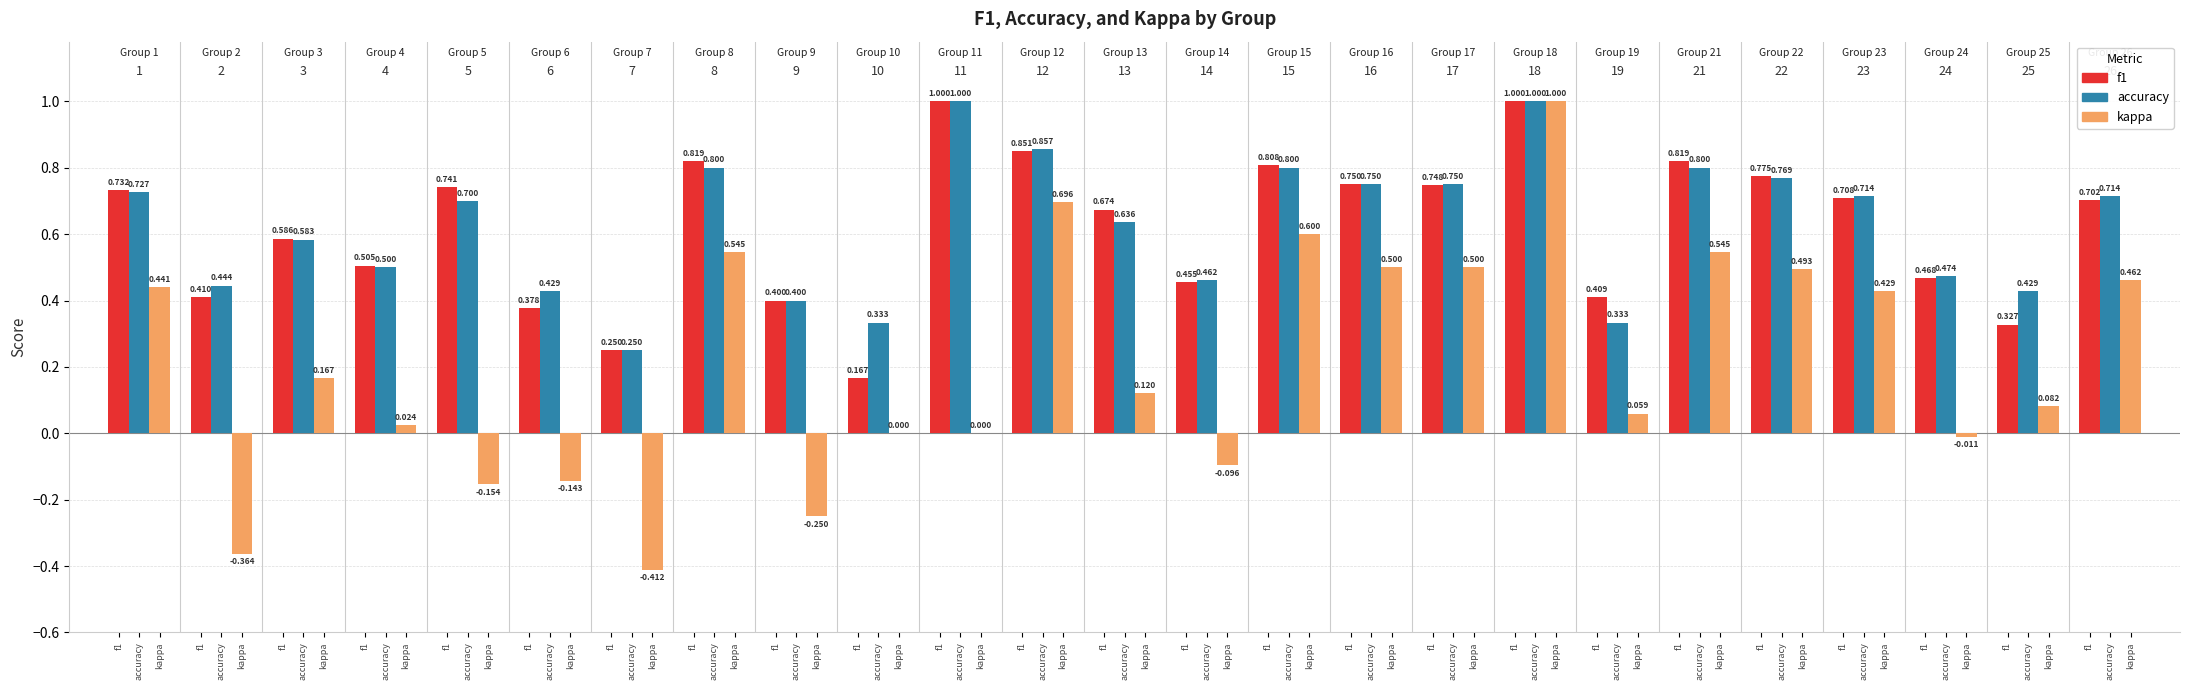

What are all the series names shown in the legend?

f1, accuracy, kappa